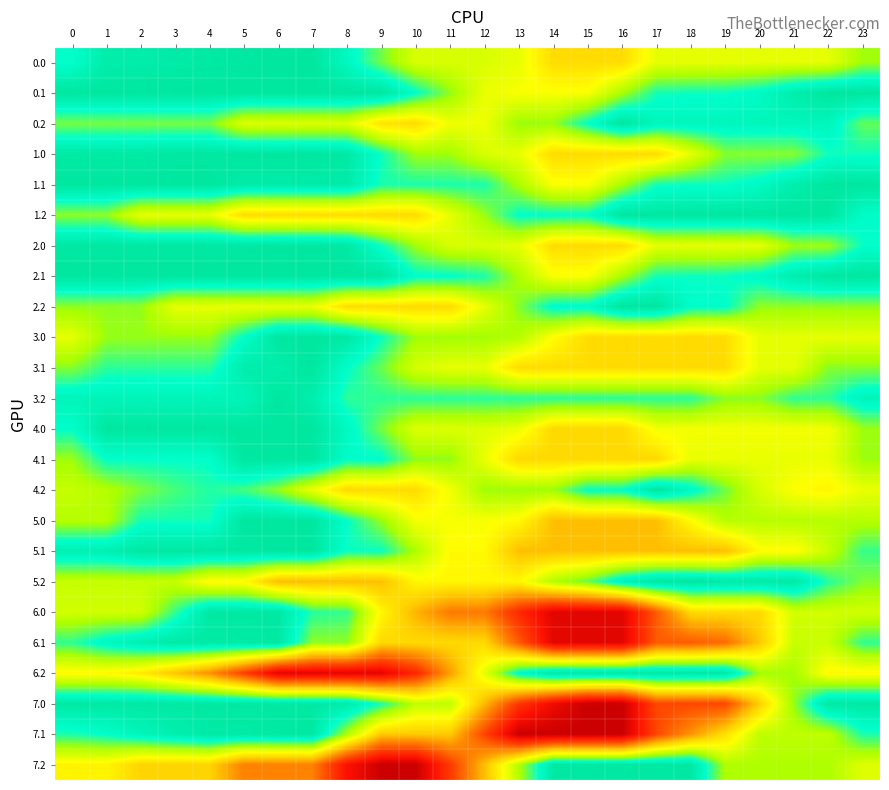

At which category is the sum across all series the highest?

14